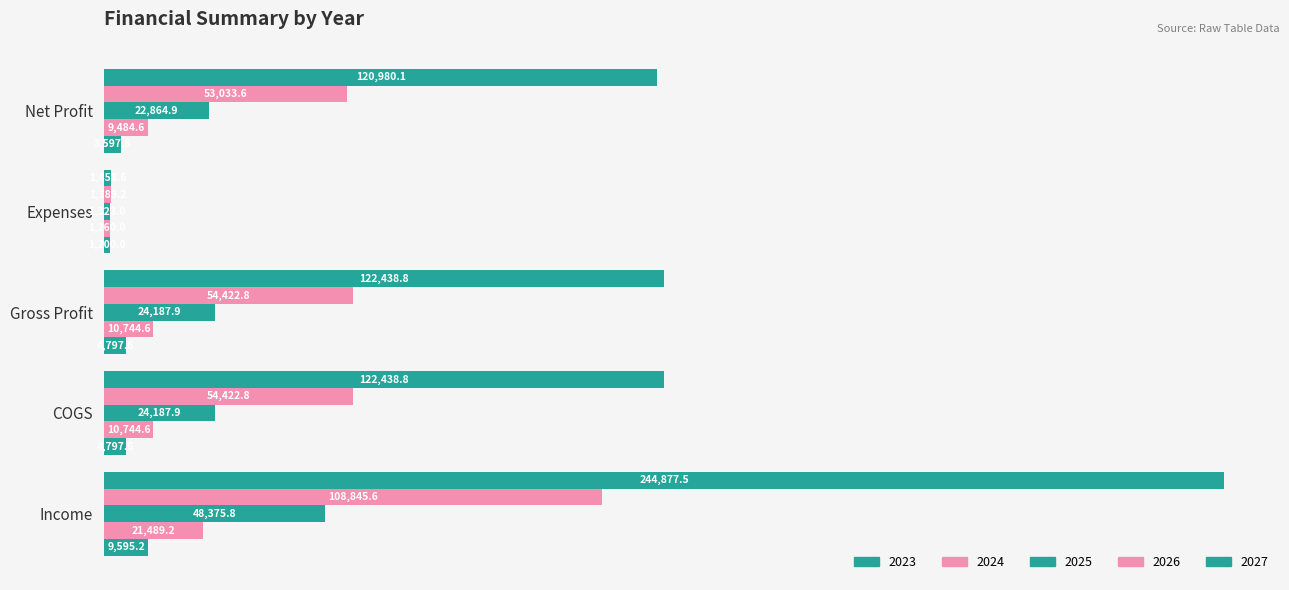

Count the number of data series in this chart.

5